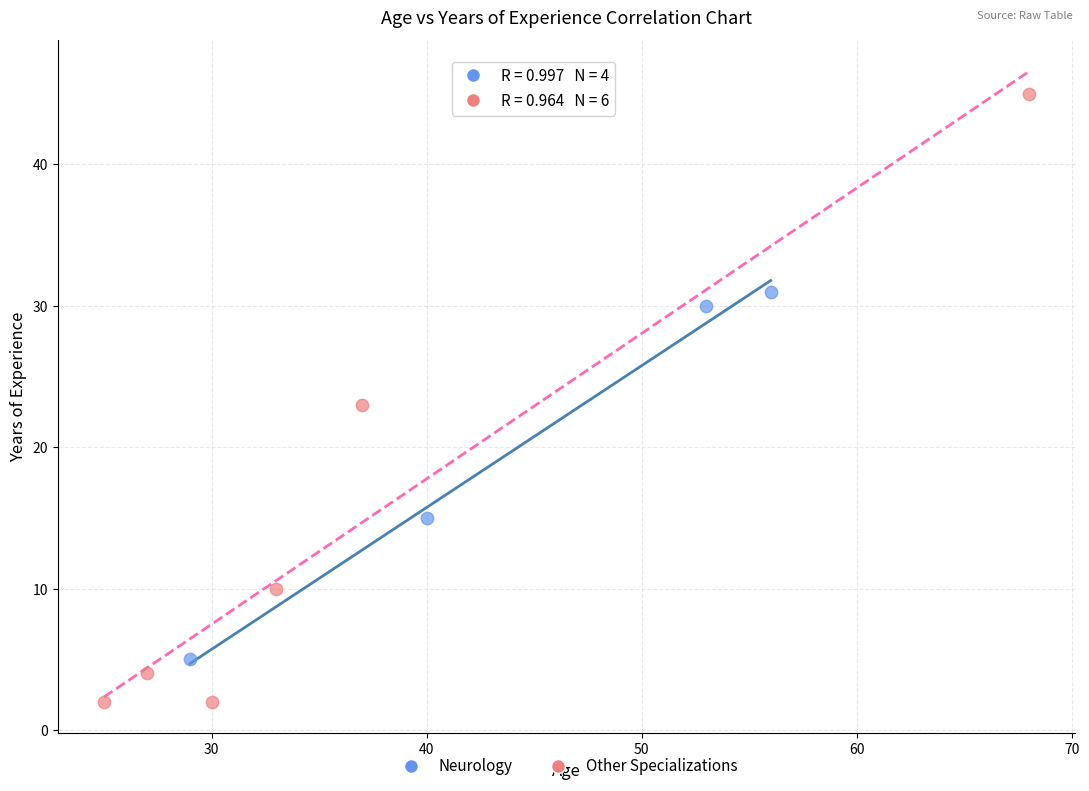

What are all the series names shown in the legend?

Neurology, Other Specializations